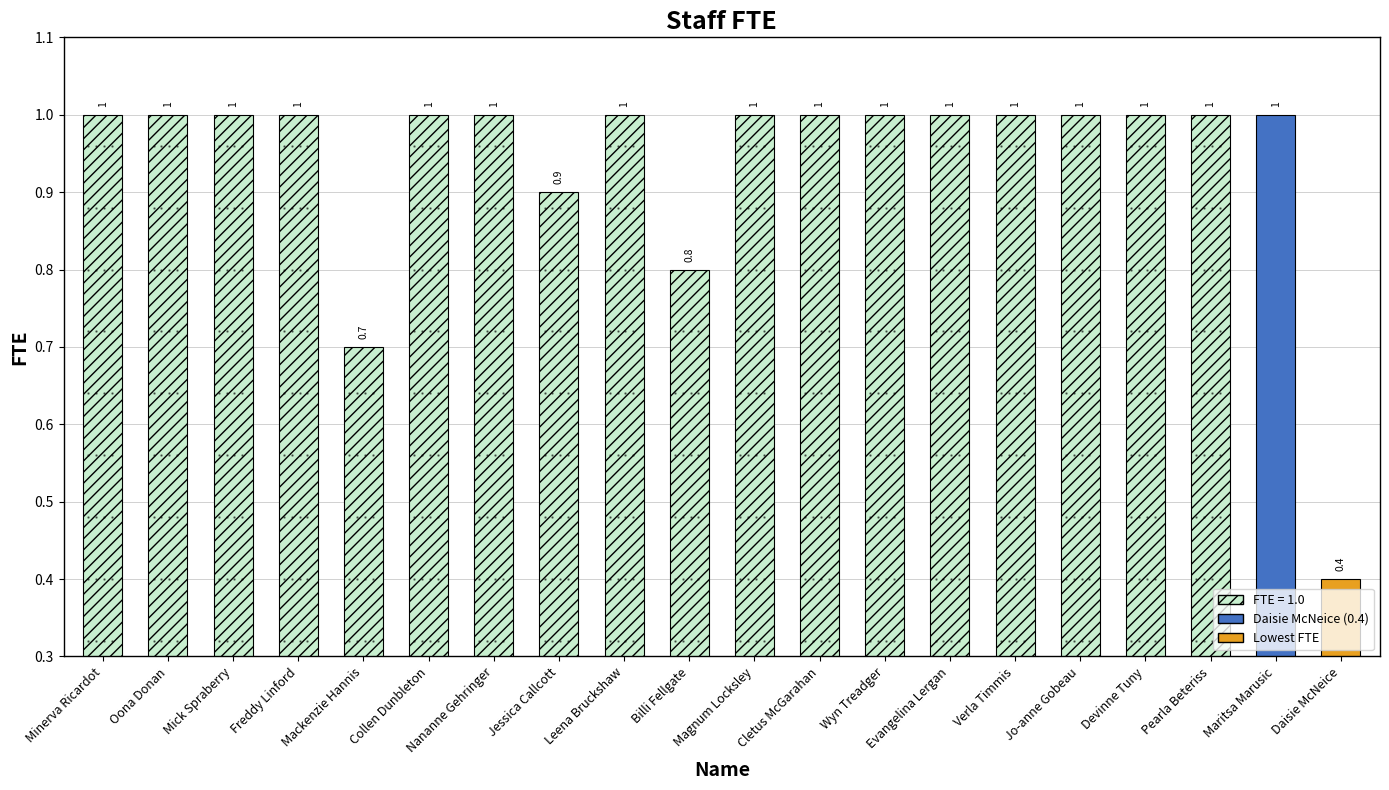

What is the value of the 2nd bar from the left?

1.0